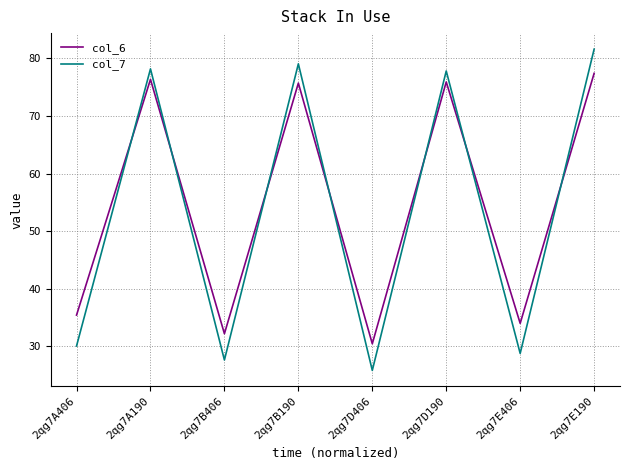

What is the minimum value for col_6?

30.5